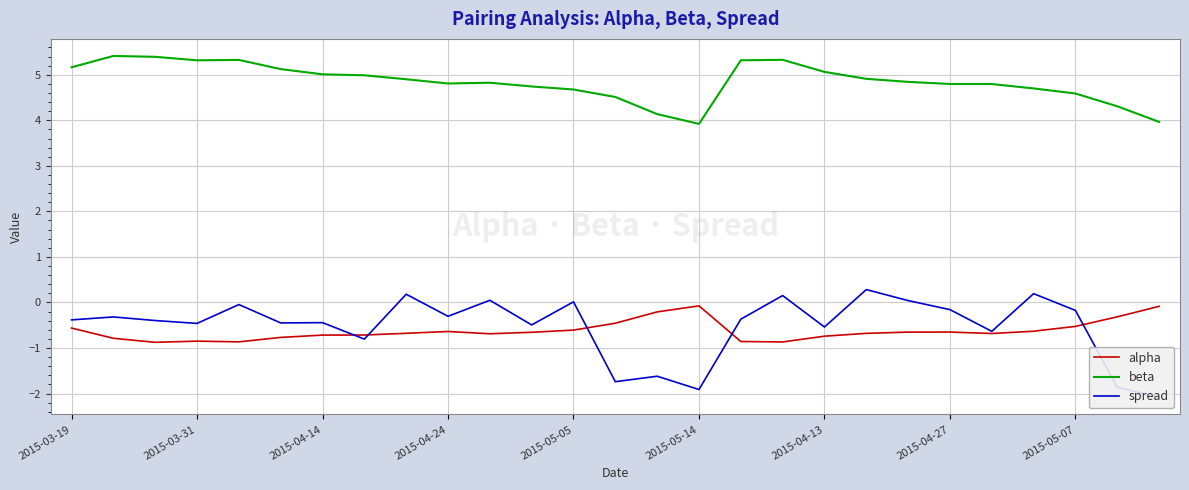

Which series has the widest spread of values?

spread